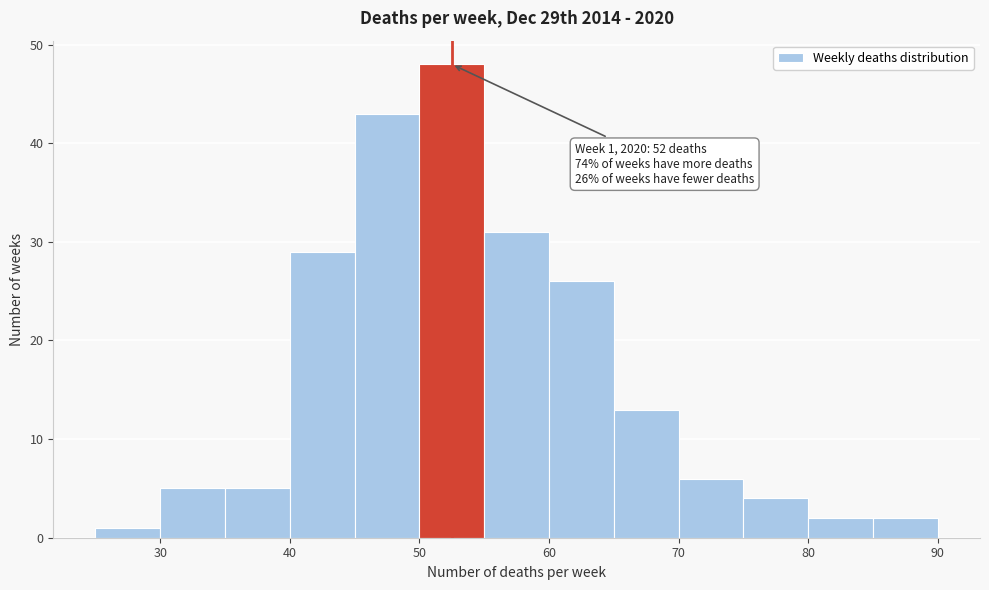

Over which range of the x-axis is the bar tallest?

50 to 55